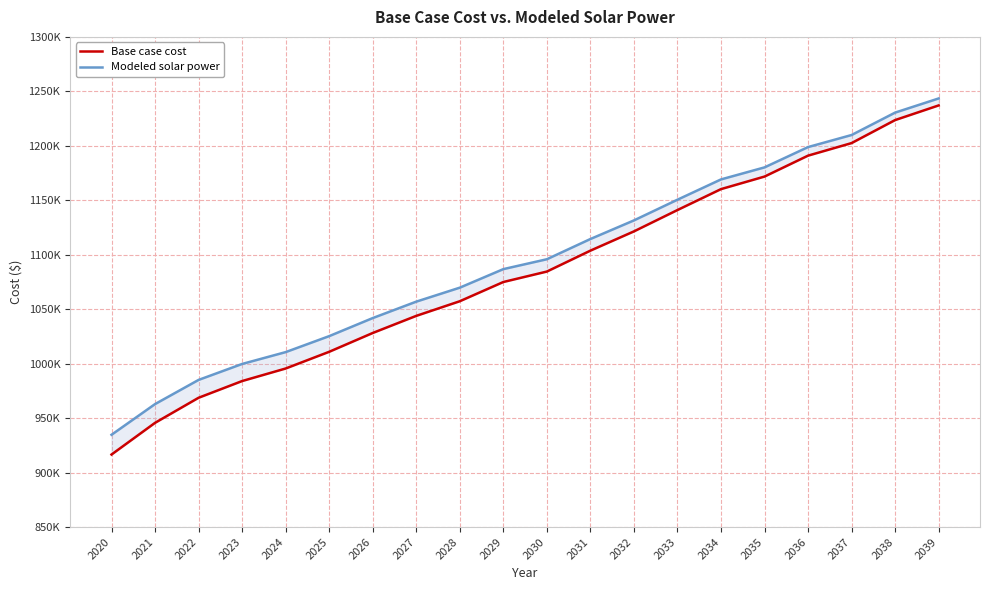

Which series has the largest total across all categories?

Modeled solar power